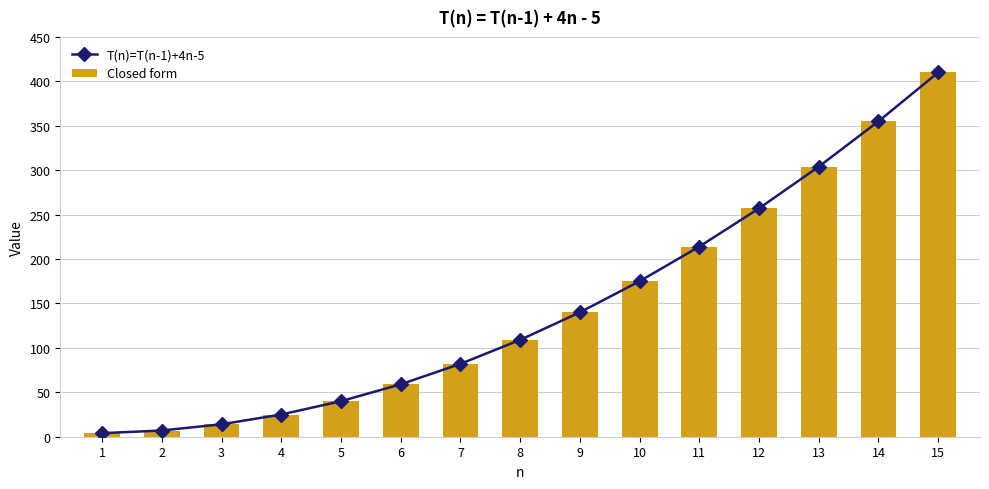

Is the value of Closed form at 8 greater than the value of T(n)=T(n-1)+4n-5 at 2?

Yes